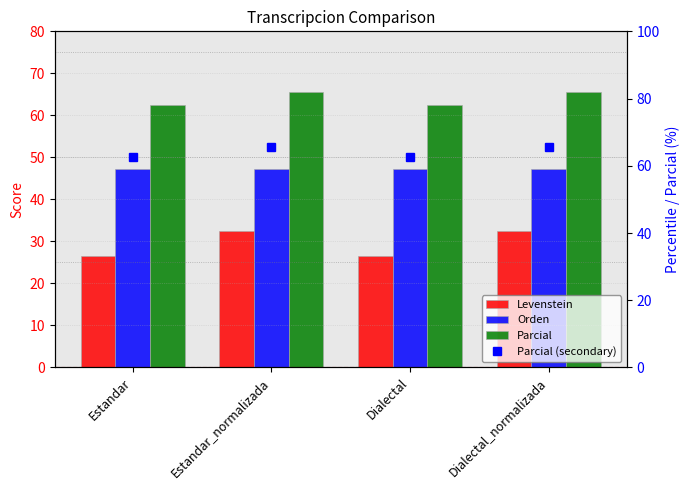

Is it true that Levenstein equals 32.4 at Estandar_normalizada?

True